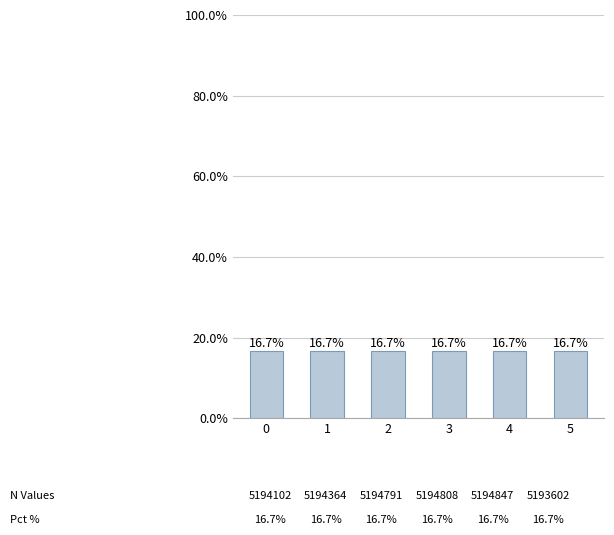

How many data points does each series have?

6